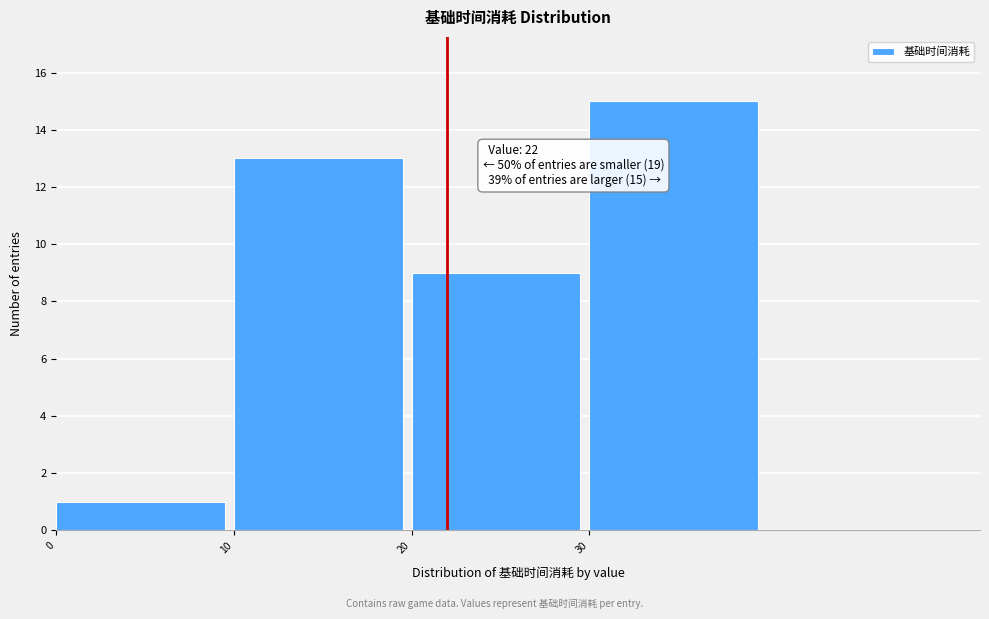

Which range on the x-axis has the tallest bar?

30 to 40